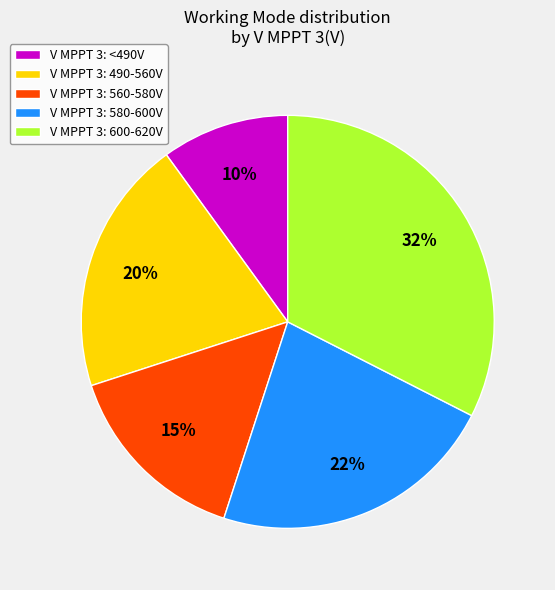

How many slices are in this pie chart?

5